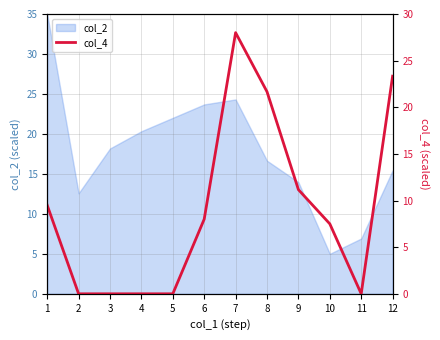

Does the chart have visible grid lines?

Yes